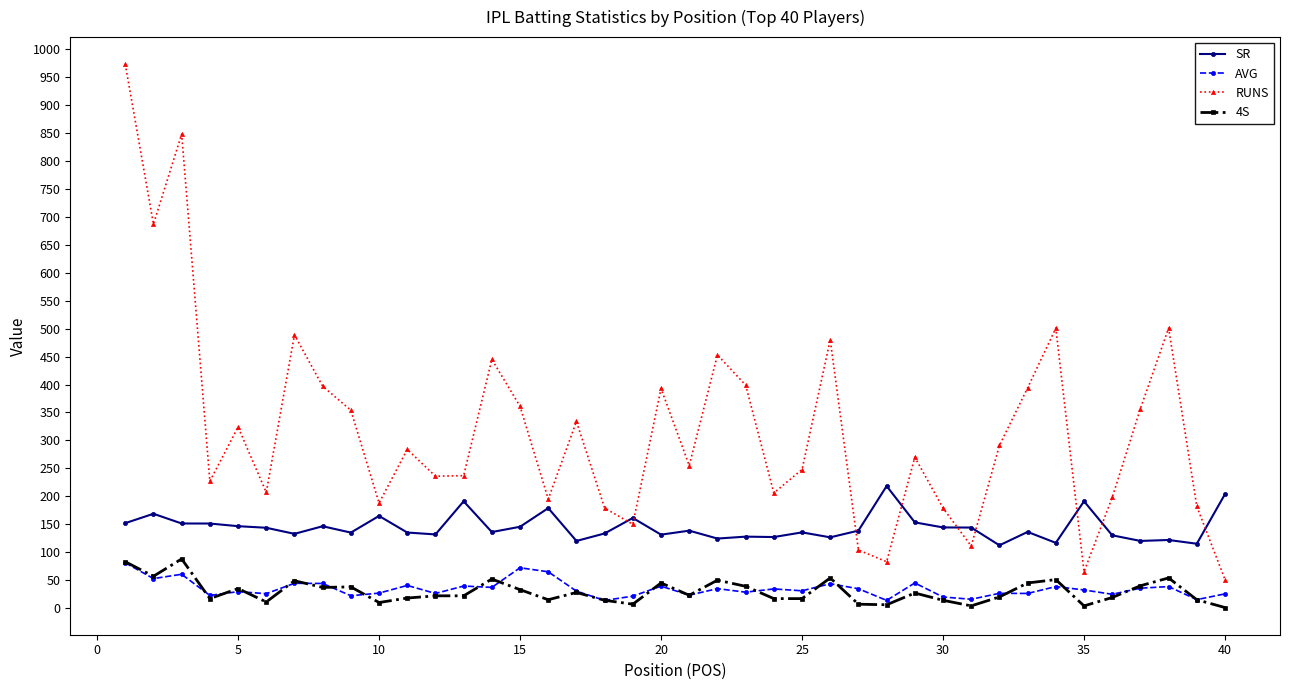

True or false: RUNS and 4S cross at least once.

False